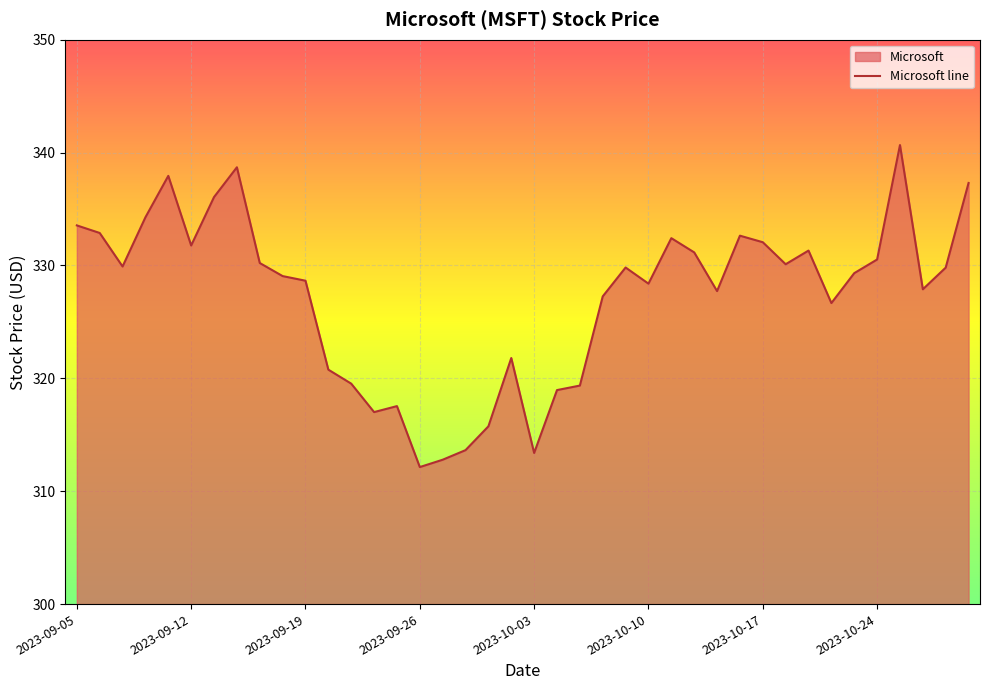

At which category does the data reach its first local peak?

2023-09-11